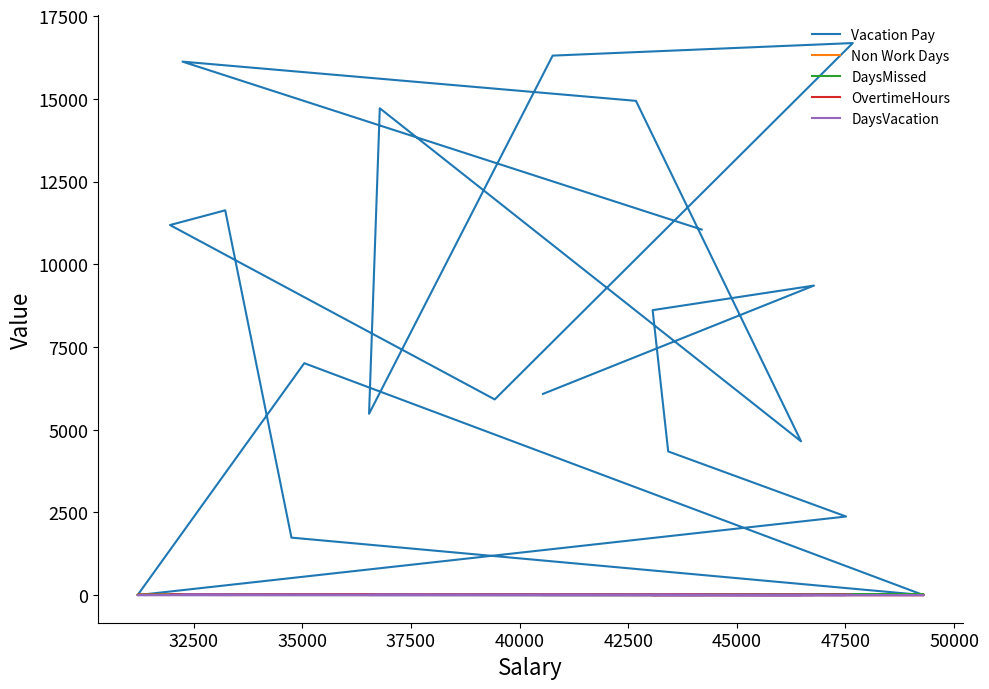

In Non Work Days, how many points are higher than both neighbors (excluding endpoints)?

6